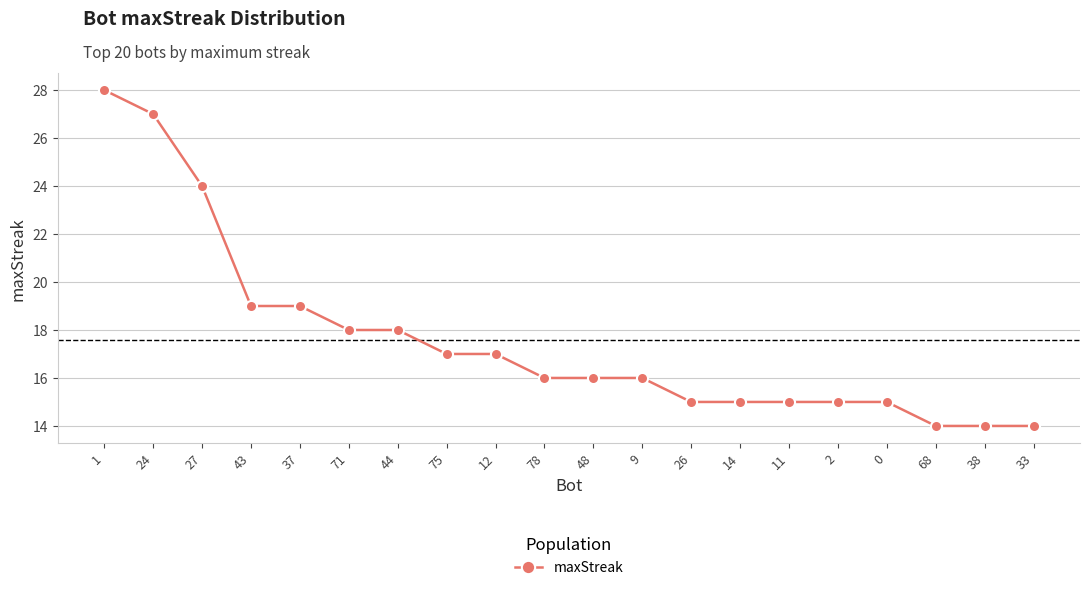

How many data points does each series have?

20